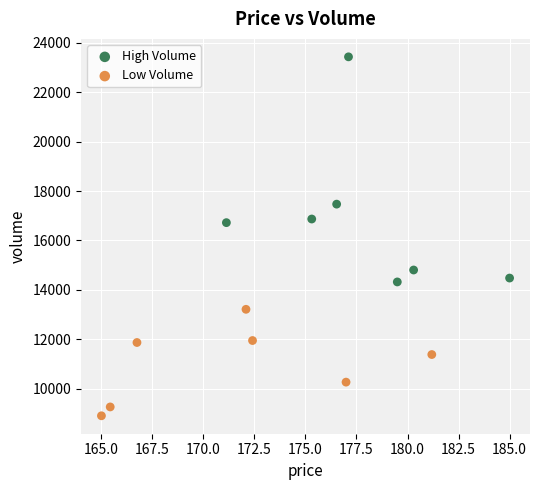

Which series reaches the minimum Y coordinate?

Low Volume